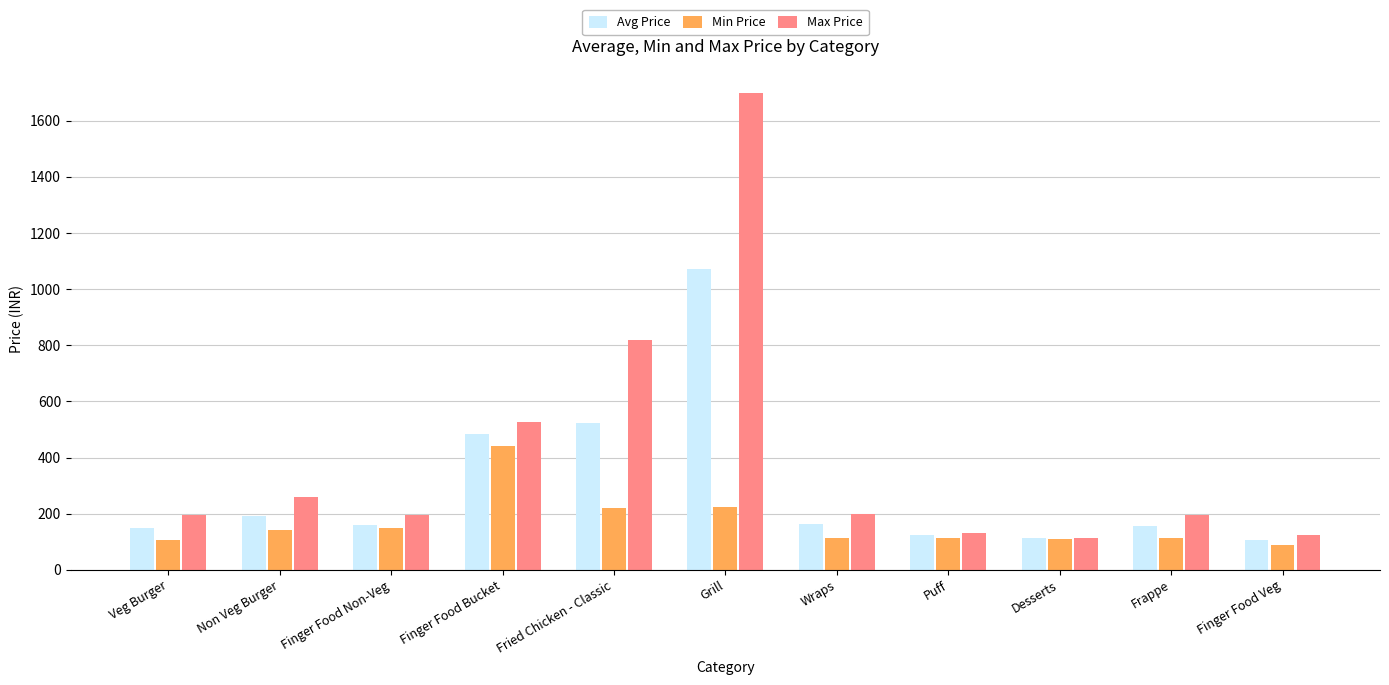

What is the value of the Max Price bar at the 7th from the left?

200.0